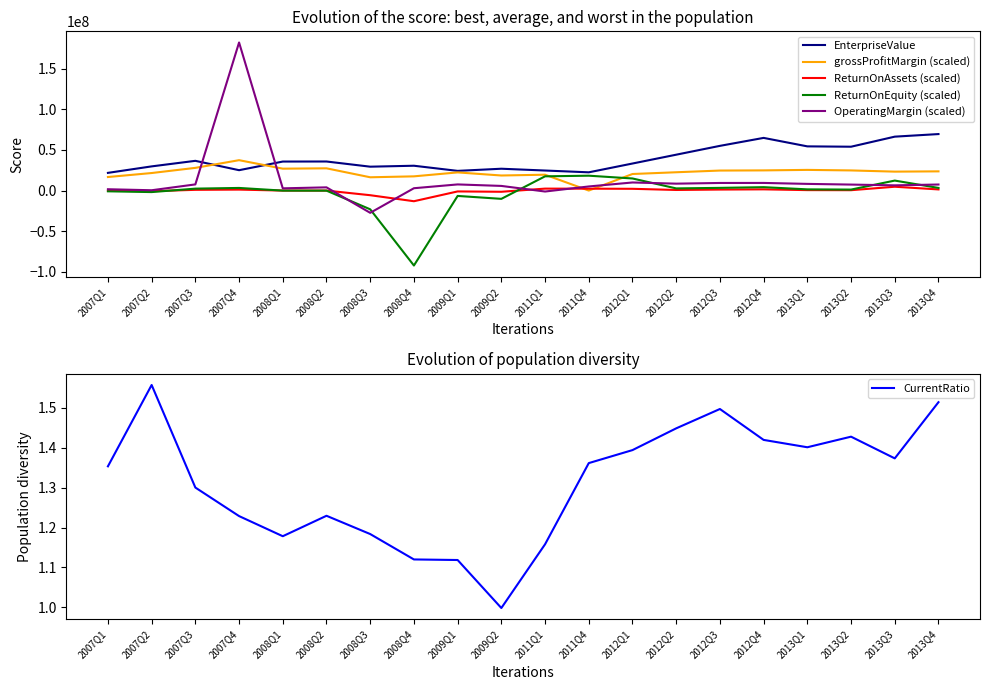

How many lines are shown in the chart?

6